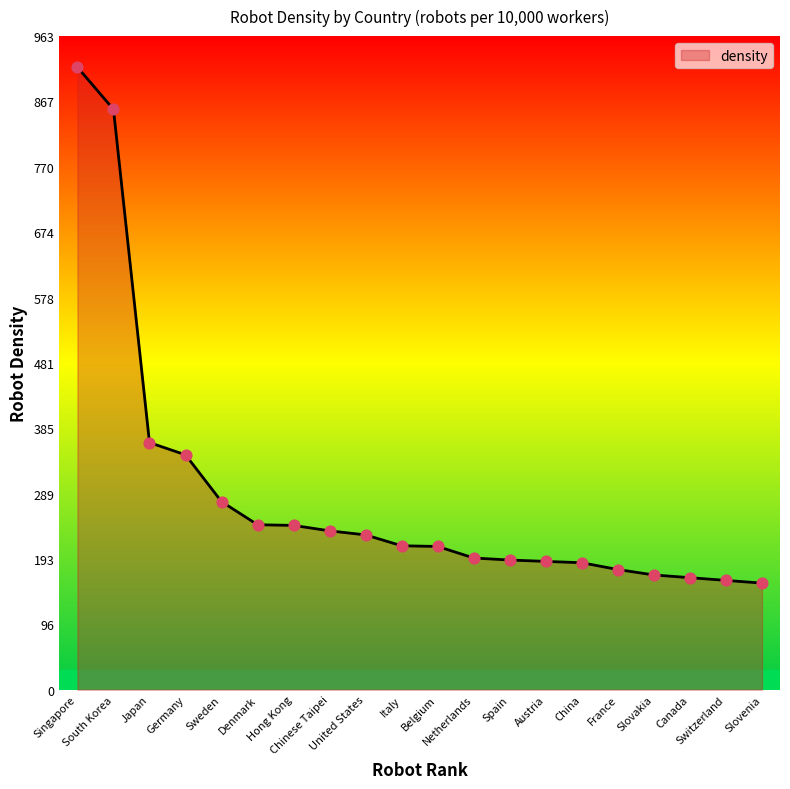

What is the ratio of the value at United States to the value at Netherlands?

1.2